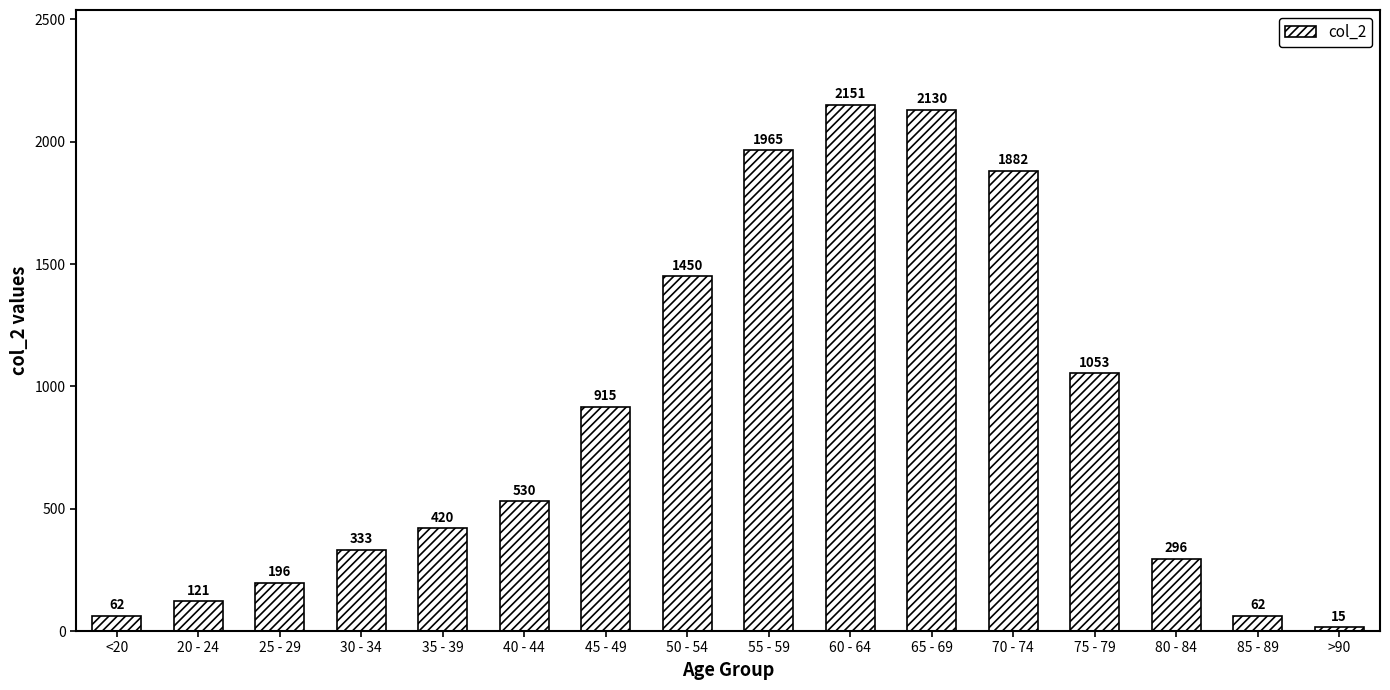

What is the sum of all values?

13581